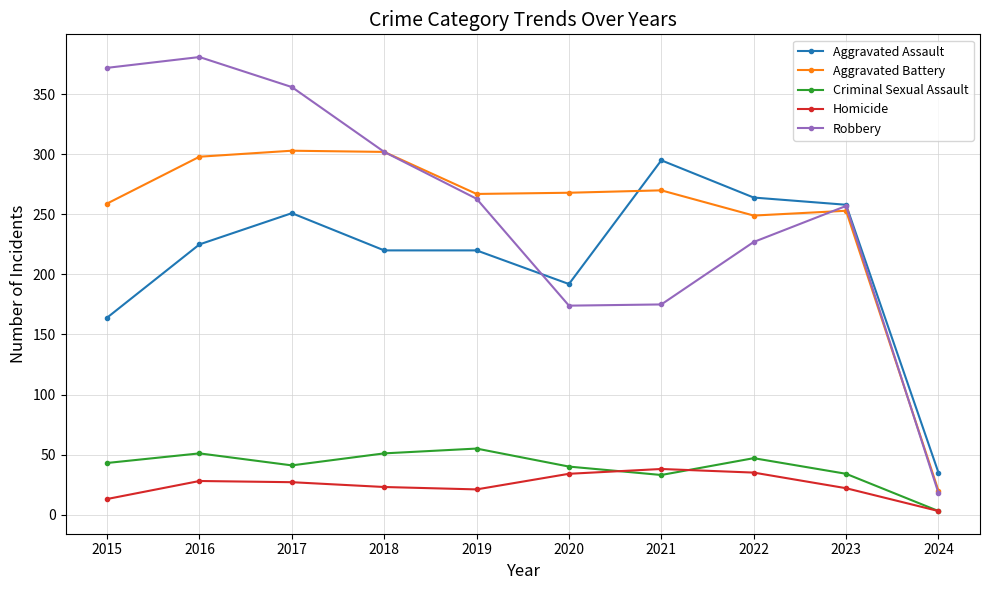

True or false: Robbery has a value of 268 at 2021.

False